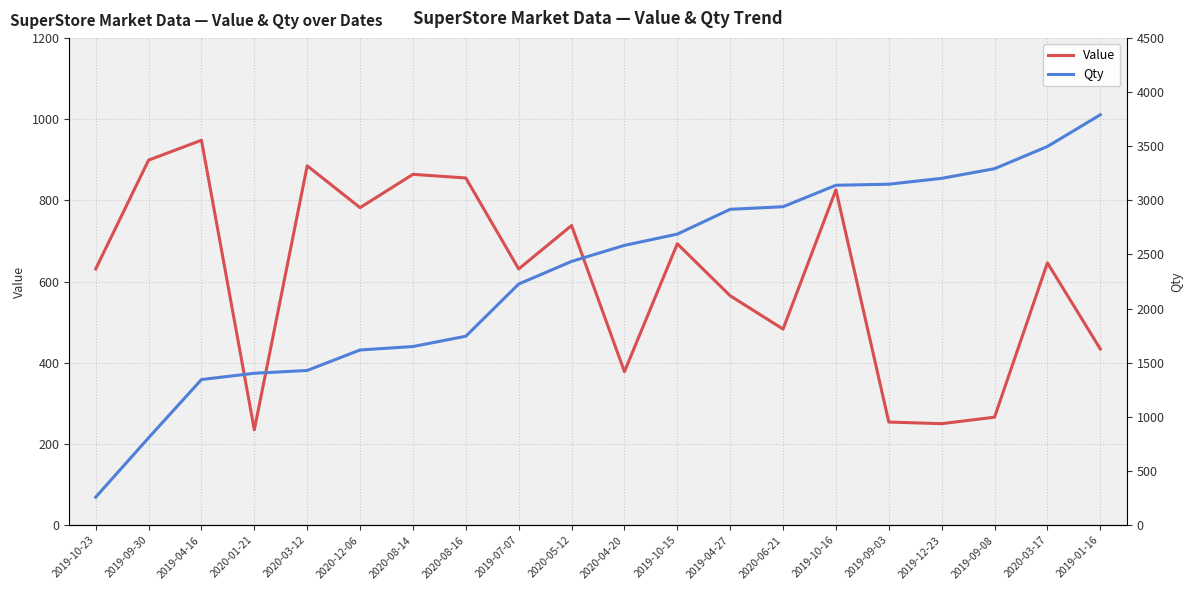

At which label does Value first exceed 646?

2019-09-30